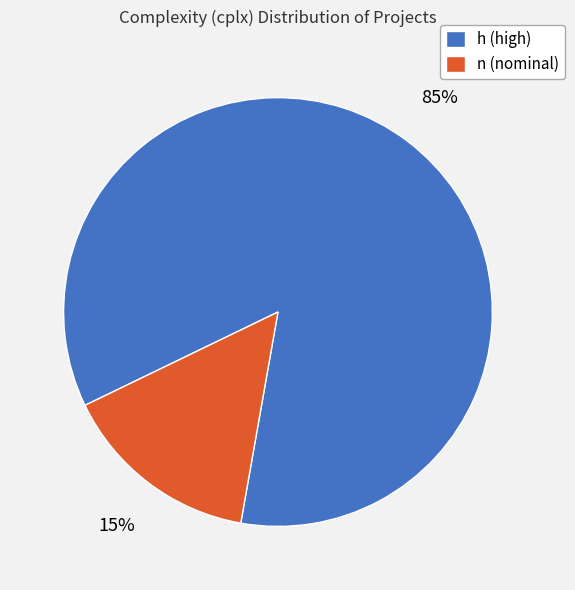

Combined, do n and h account for over 50%?

Yes